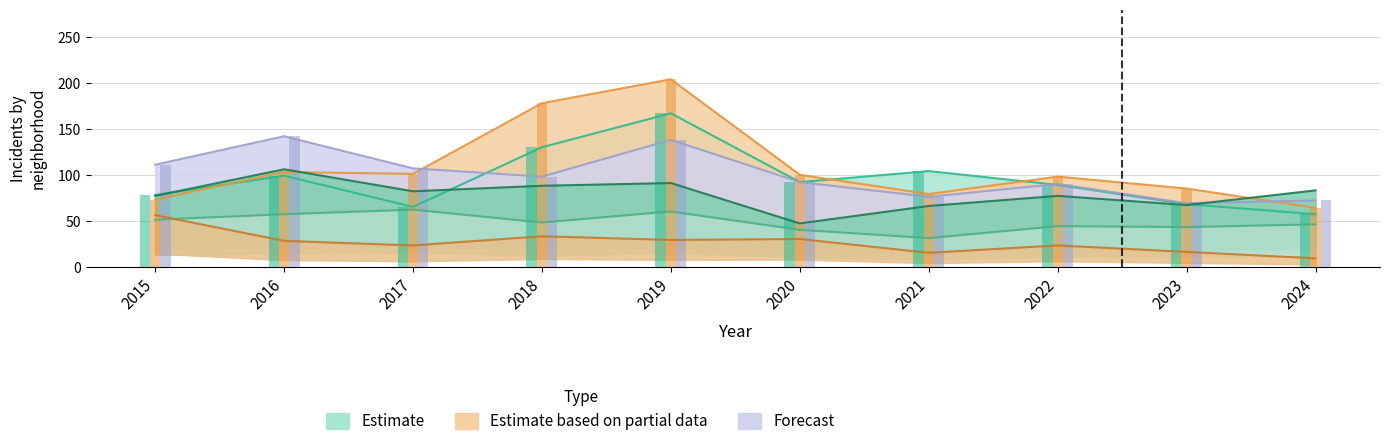

Is it true that Austin equals 35 at 2020?

False